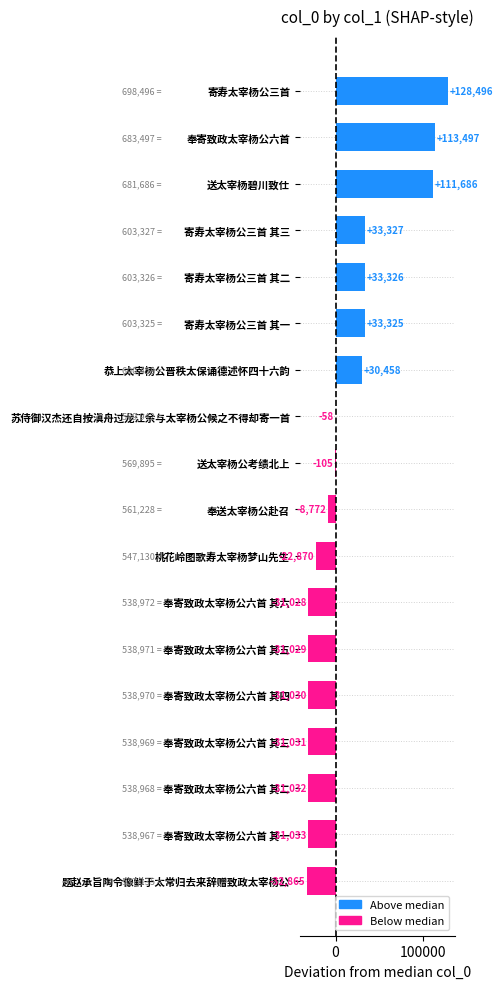

Reading bottom to top, list all the values displayed in this chart.

题赵承旨陶令像鲜于太常归去来辞赠致政太宰杨公=-32865	奉寄致政太宰杨公六首 其一=-31033	奉寄致政太宰杨公六首 其二=-31032	奉寄致政太宰杨公六首 其三=-31031	奉寄致政太宰杨公六首 其四=-31030	奉寄致政太宰杨公六首 其五=-31029	奉寄致政太宰杨公六首 其六=-31028	桃花岭图歌寿太宰杨梦山先生=-22870	奉送太宰杨公赴召=-8772	送太宰杨公考绩北上=-105	苏侍御汉杰还自按滇舟过龙江余与太宰杨公候之不得却寄一首=-58	恭上太宰杨公晋秩太保诵德述怀四十六韵=30458	寄寿太宰杨公三首 其一=33325	寄寿太宰杨公三首 其二=33326	寄寿太宰杨公三首 其三=33327	送太宰杨碧川致仕=111686	奉寄致政太宰杨公六首=113497	寄寿太宰杨公三首=128496